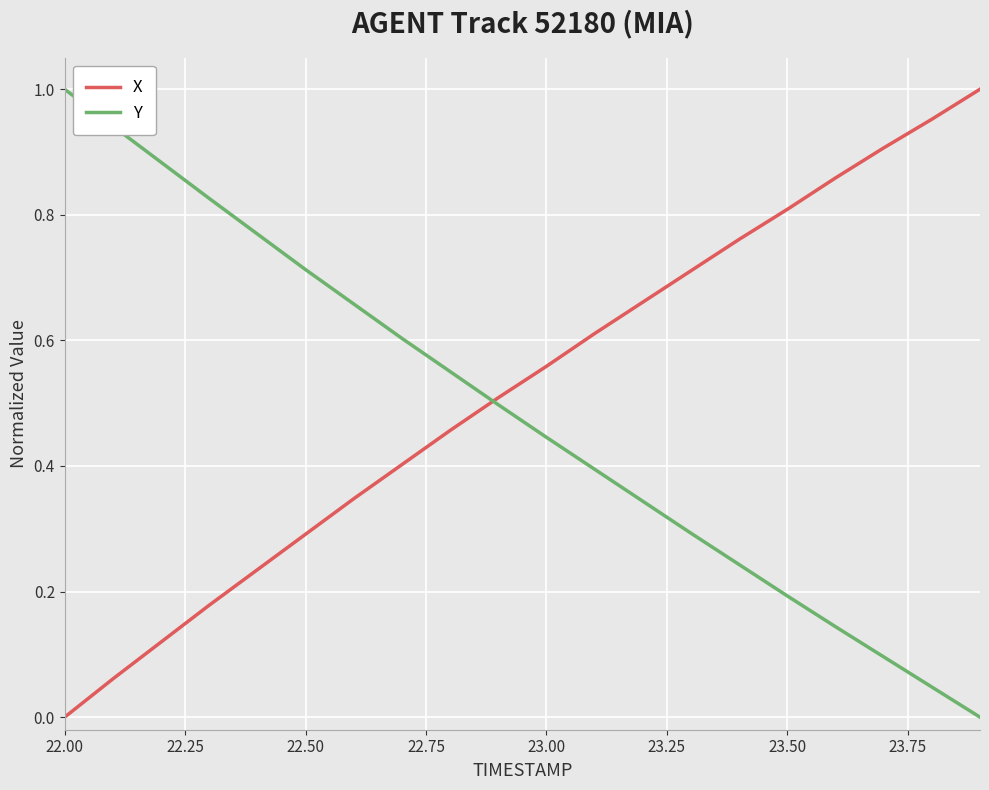

True or false: Y and X cross at least once.

True